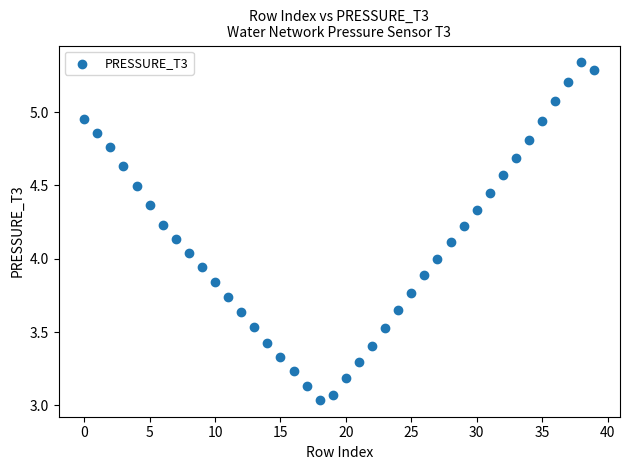

What is the range of Y values (max minus min)?

2.3